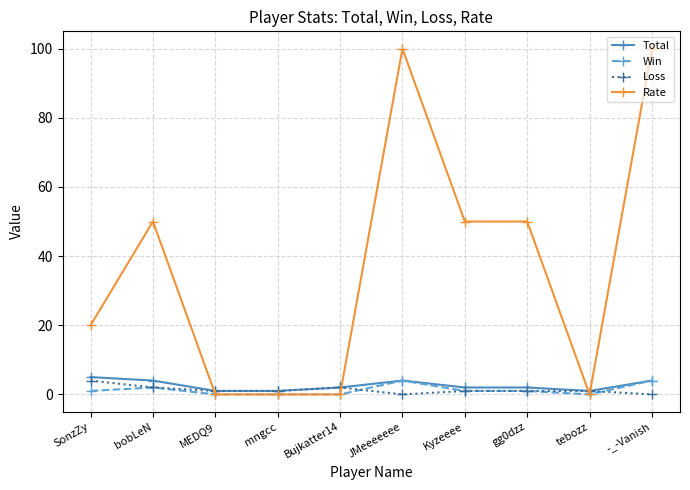

At how many categories does at least one series exceed 9?

6